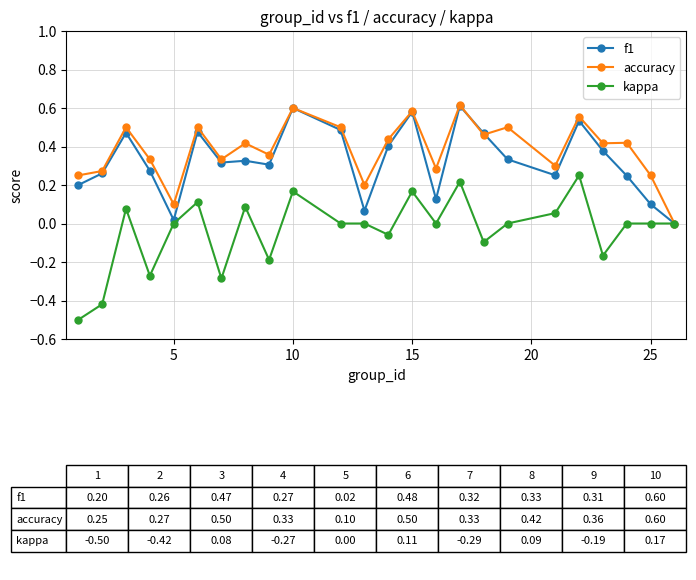

True or false: accuracy has more than 2 points higher than both neighbors.

True